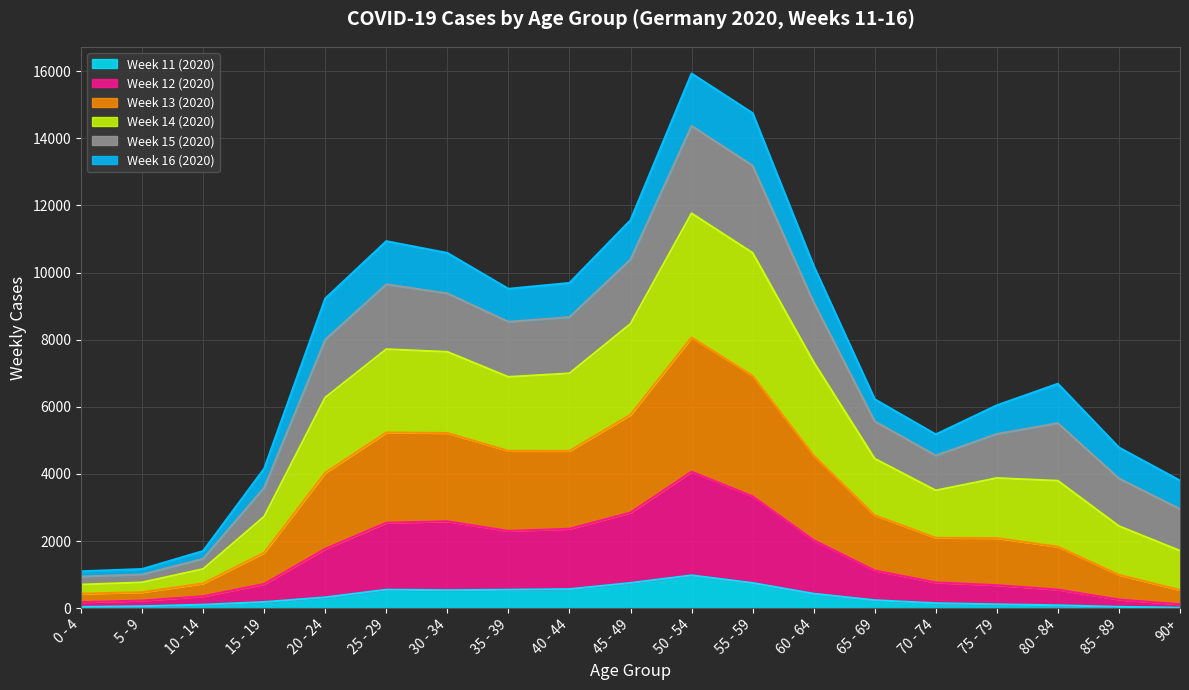

Is the value of Week 12 (2020) at 0 - 4 greater than the value of Week 11 (2020) at 15 - 19?

No